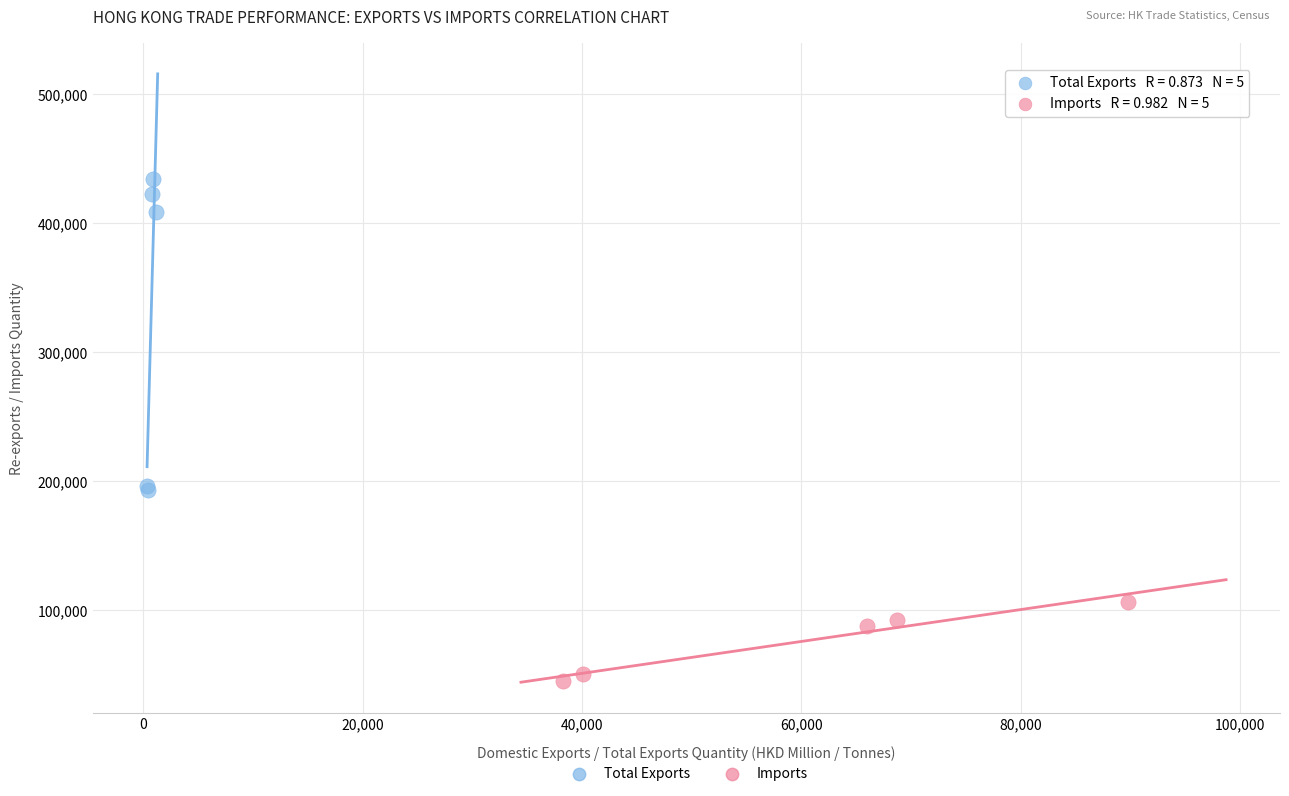

Which series reaches the maximum Y coordinate?

Total Exports